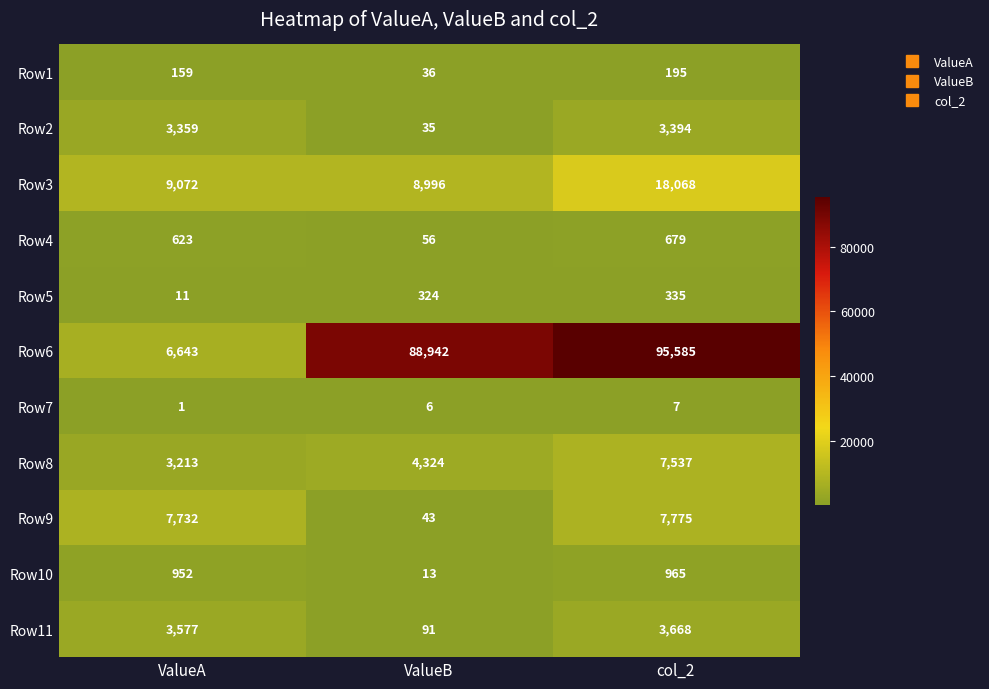

Count the number of data series in this chart.

11